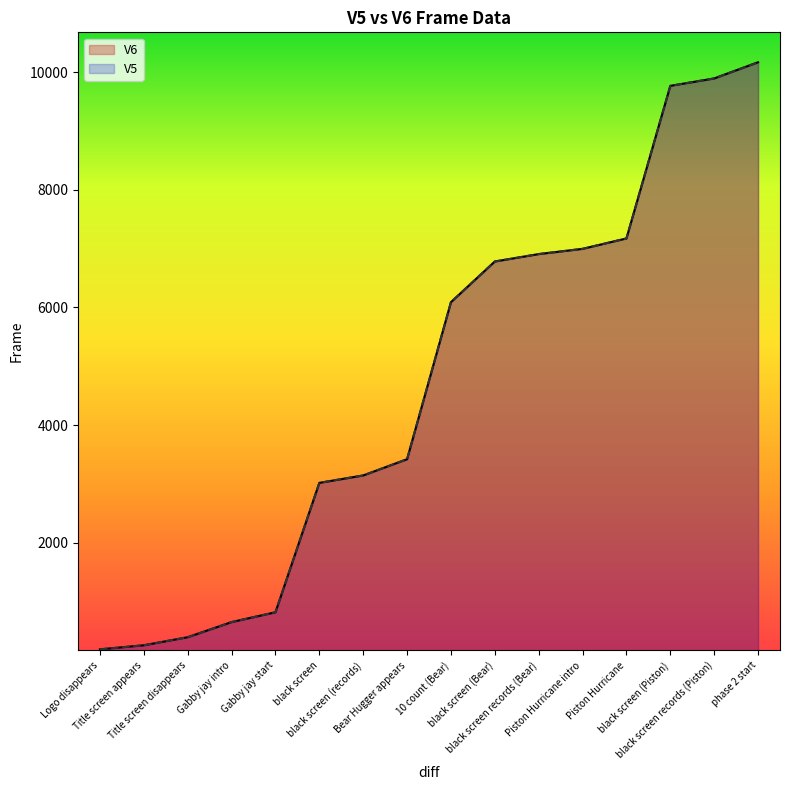

Reading left to right, list all the values displayed in this chart.

V6: 190	259	396	653	820	3019	3145	3421	6090	6781	6907	6996	7173	9766	9892	10167
V5: 190	259	396	653	820	3019	3145	3421	6090	6781	6907	6996	7173	9766	9892	10167